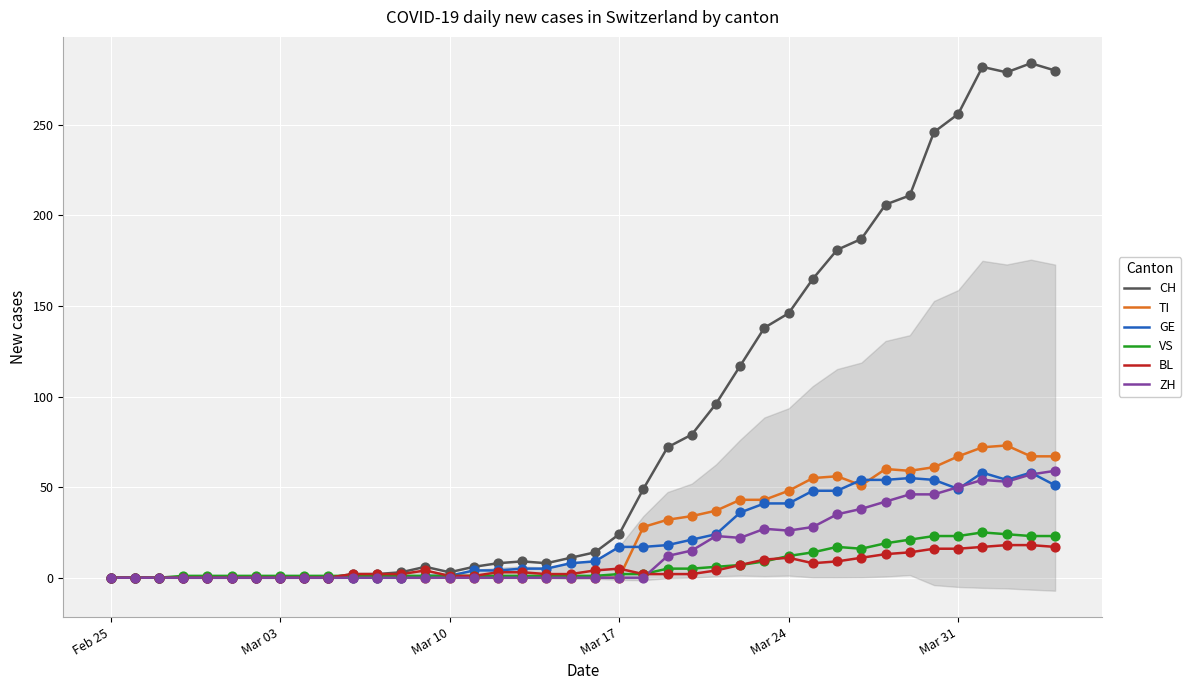

At how many categories does at least one series exceed 150?

11